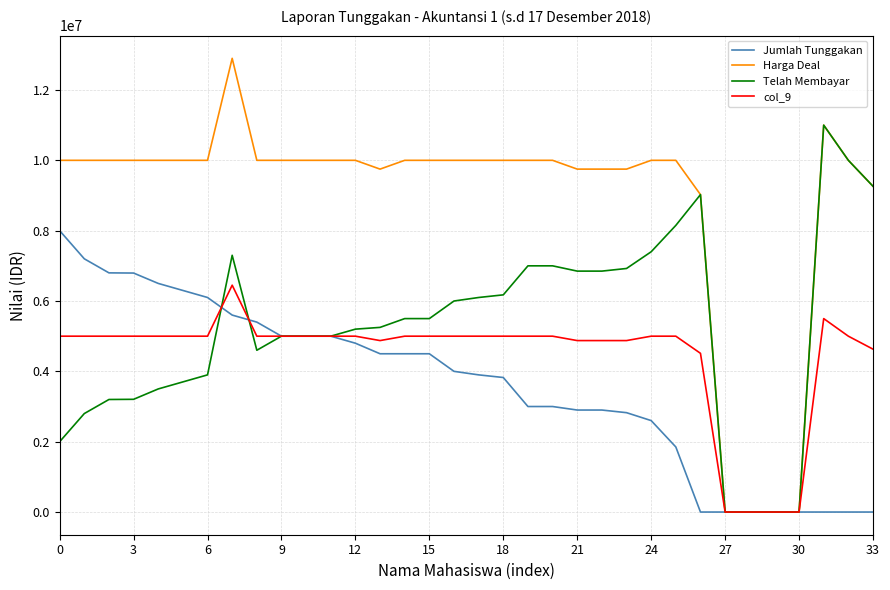

Rank the series by their average value, from lowest to highest.

Jumlah Tunggakan, col_9, Telah Membayar, Harga Deal